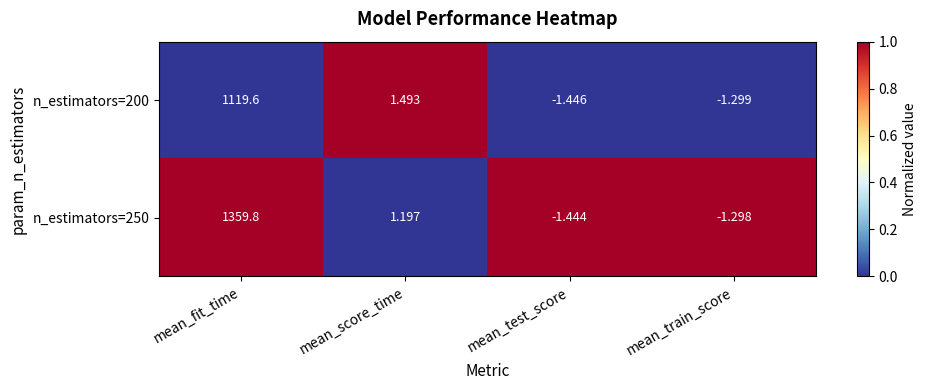

At which label does n_estimators=250 first exceed 1?

mean_fit_time